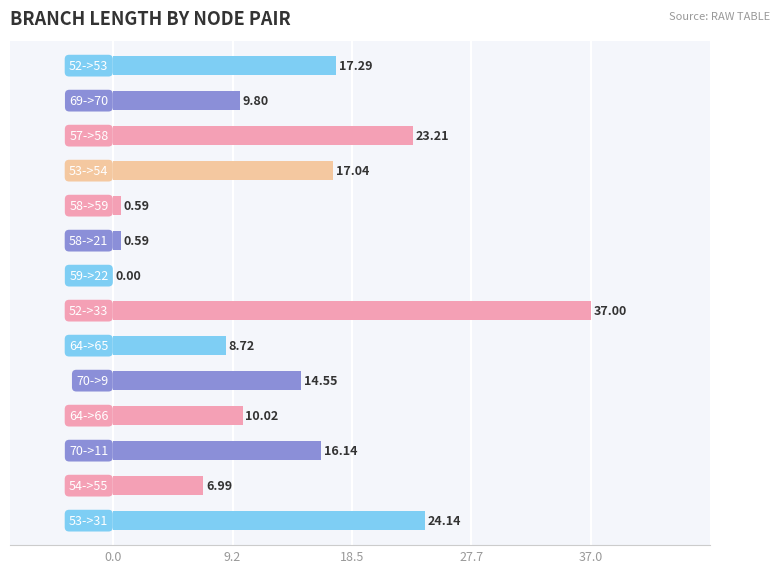

Does the chart contain stacked bars?

No